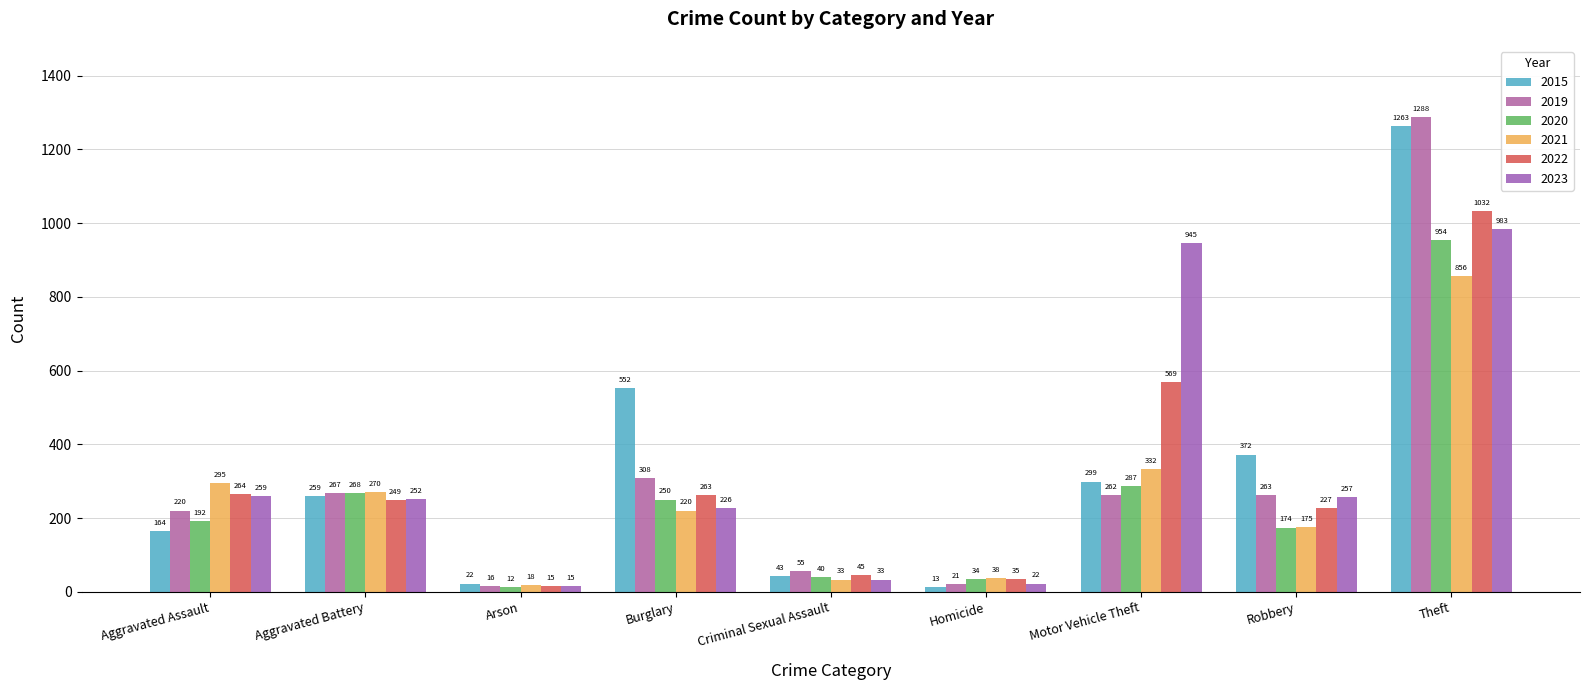

The value of 2021 at Criminal Sexual Assault is 33. True or false?

True